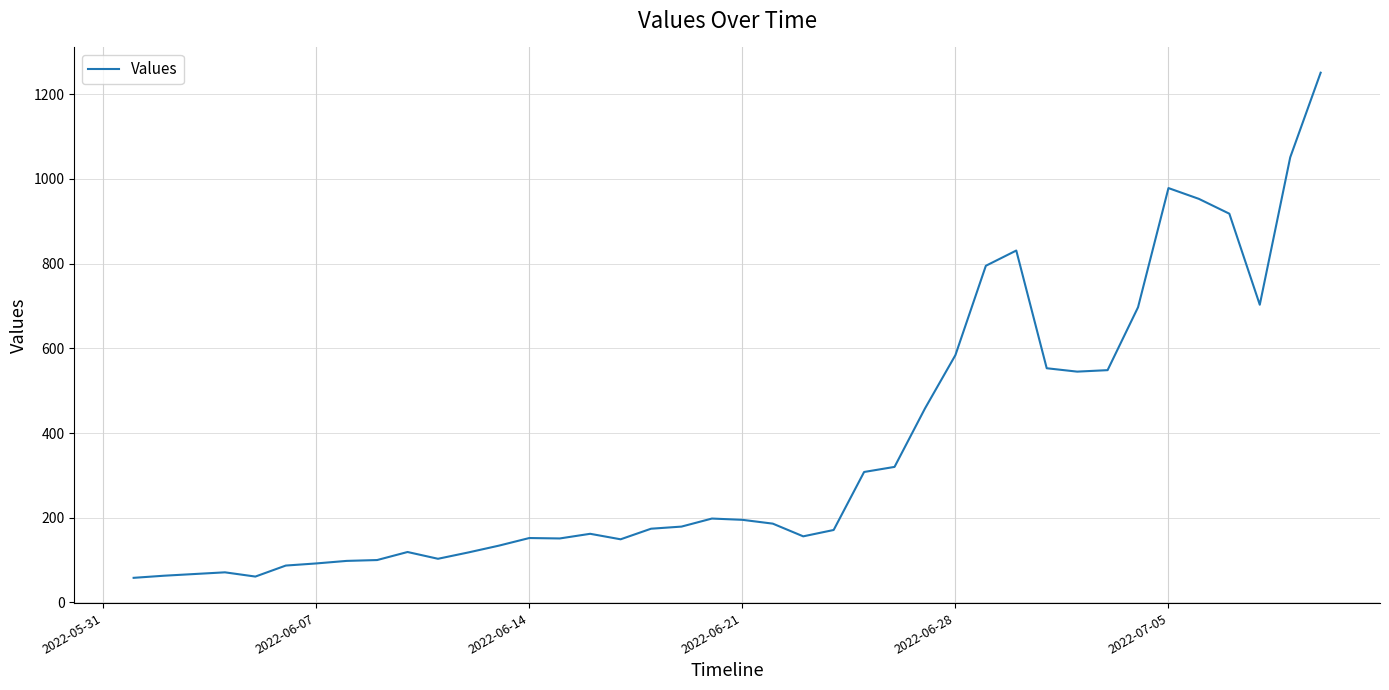

What is the difference between the maximum and minimum values?

1193.0